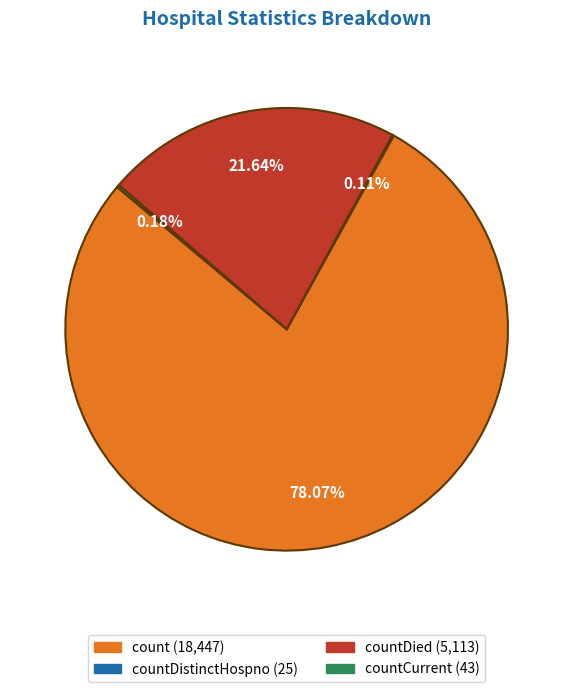

Is there any slice that represents more than half of the pie?

Yes